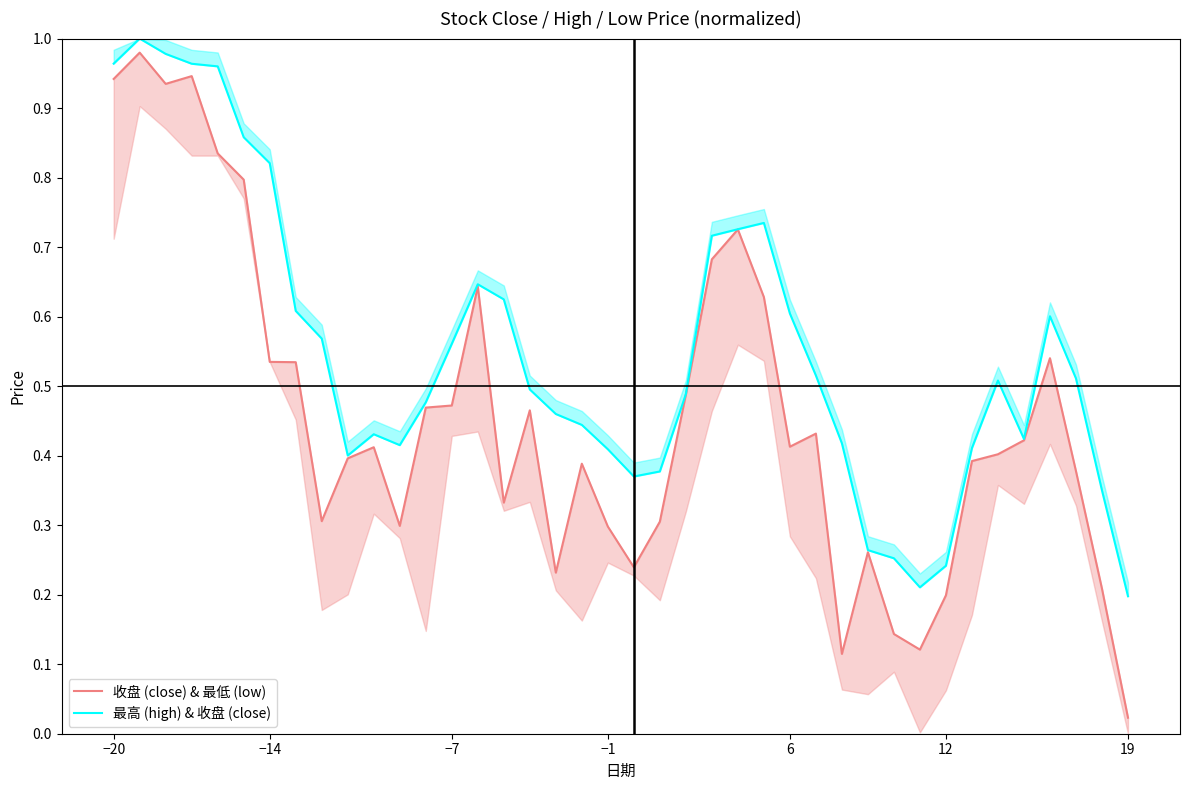

List the series in order of their peak value, highest first.

最高 (high) & 收盘 (close), 收盘 (close) & 最低 (low)